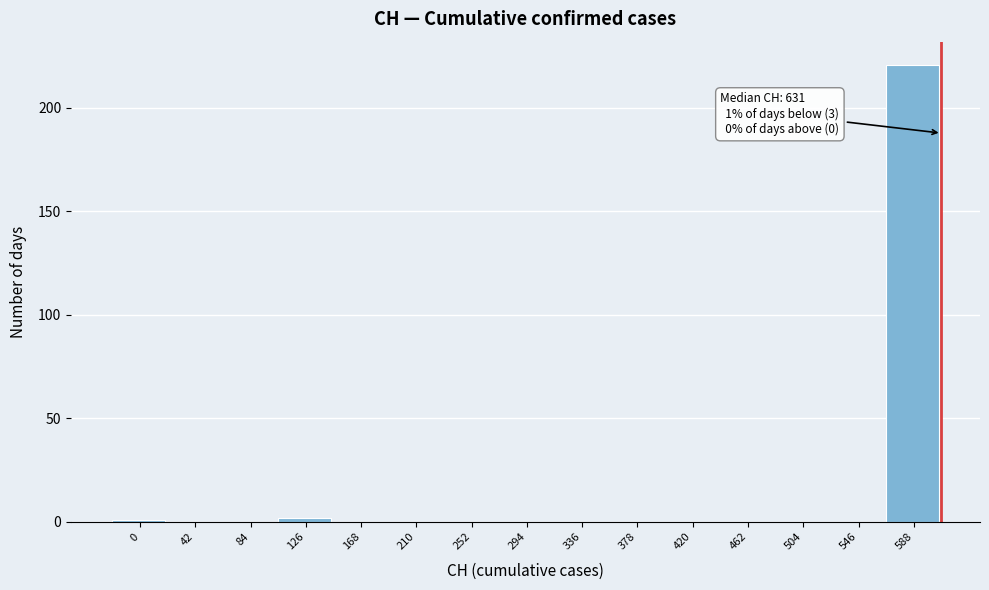

Reading right to left, list all the values displayed in this chart.

588=221	546=0	504=0	462=0	420=0	378=0	336=0	294=0	252=0	210=0	168=0	126=2	84=0	42=0	0=1